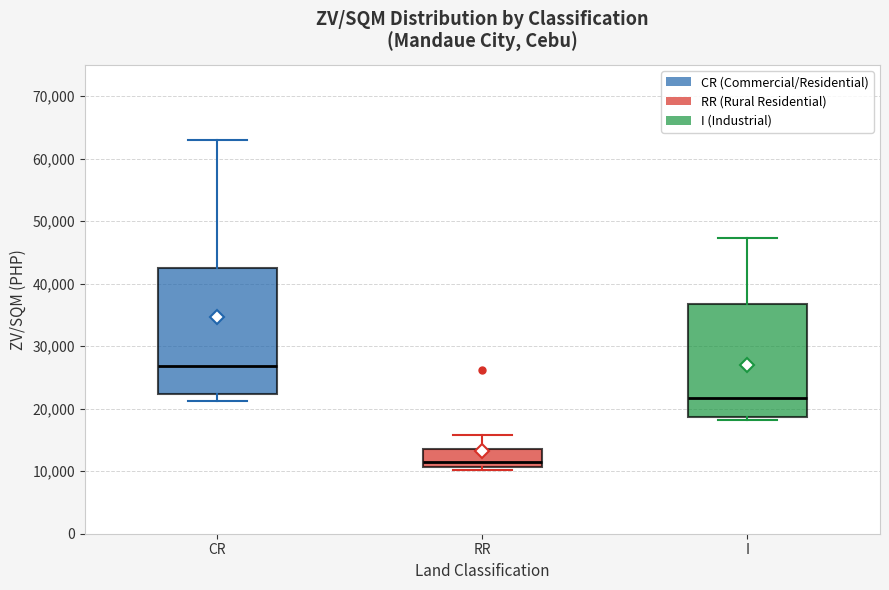

Where does the median line of the box for I sit on the y-axis? The values are not printed on the chart, so give them approximately, as read against the axis.

22000